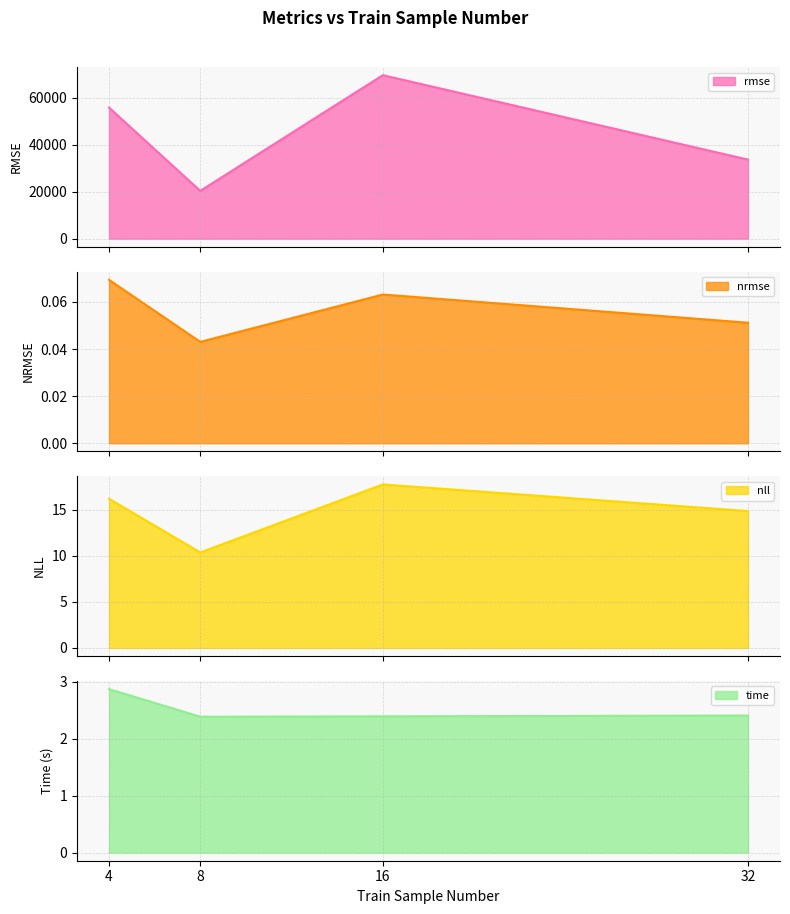

Which series has the largest range (max minus min)?

rmse